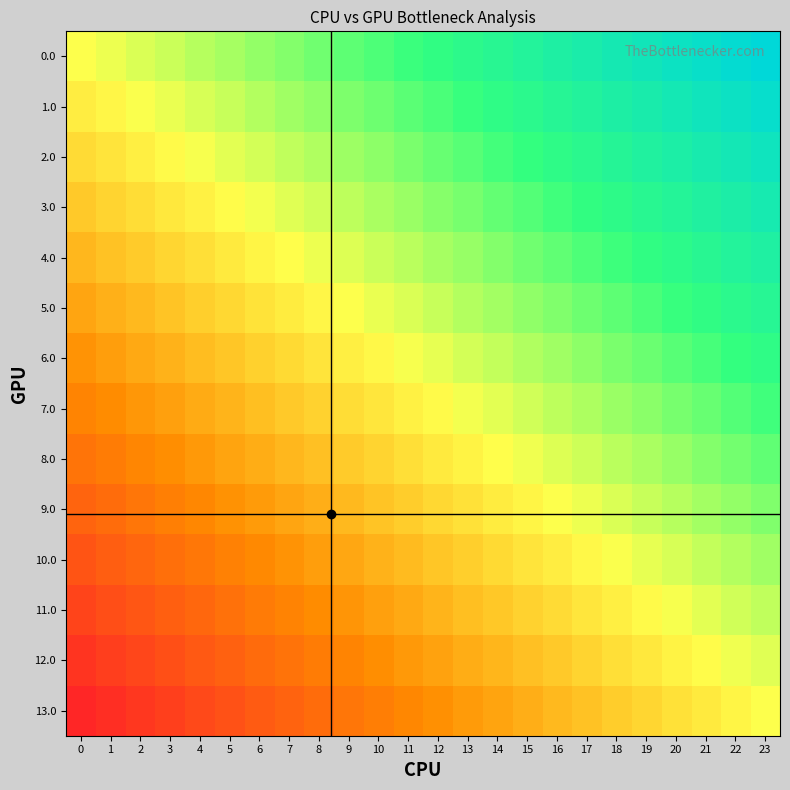

At which category is the sum across all series the highest?

23